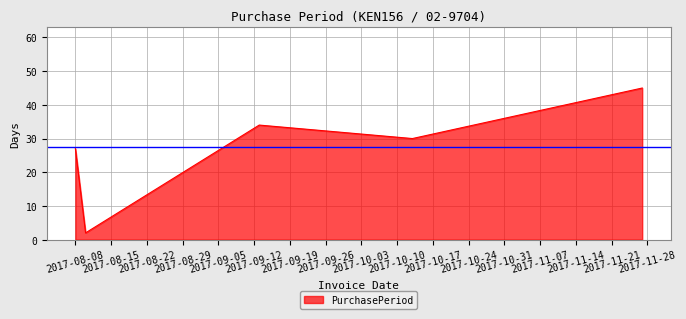

What is the maximum value shown in the chart?

45